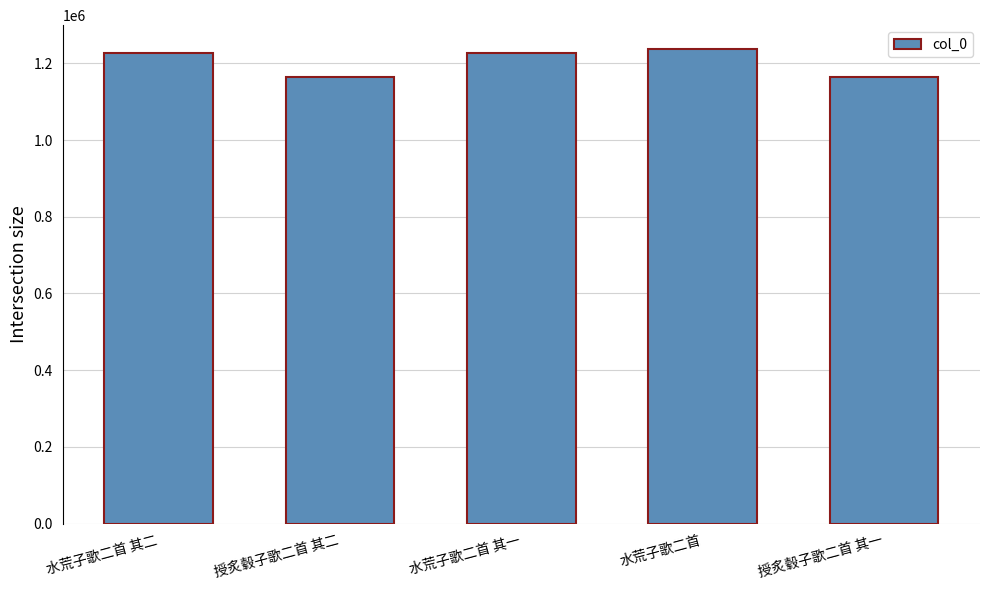

Does the chart contain any negative values?

No